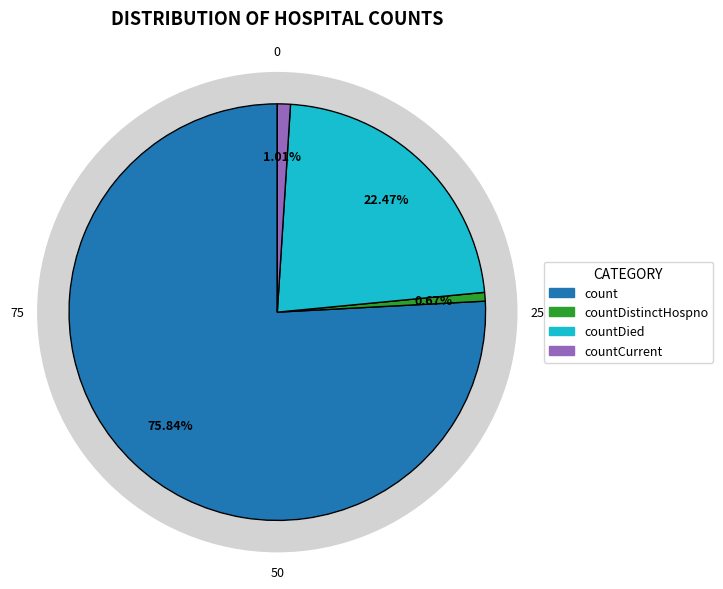

Count the number of slices in the pie.

5